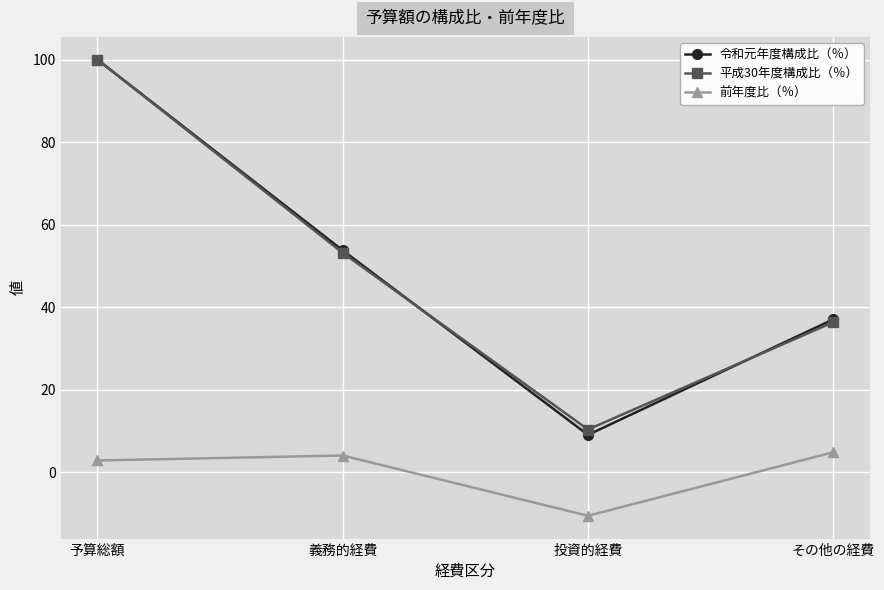

What is the difference between the second highest and second lowest values in the 平成30年度構成比（％） series?

16.8